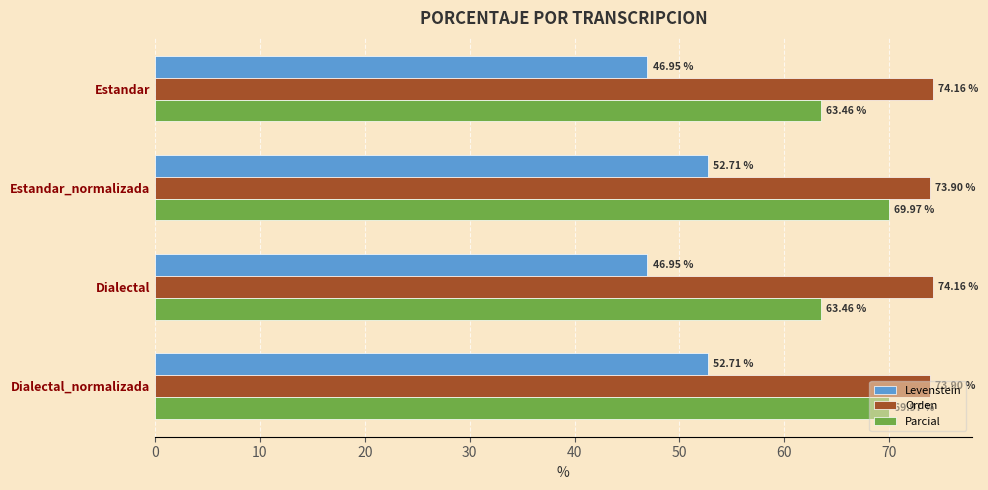

Rank the series by their average value, from highest to lowest.

Orden, Parcial, Levenstein